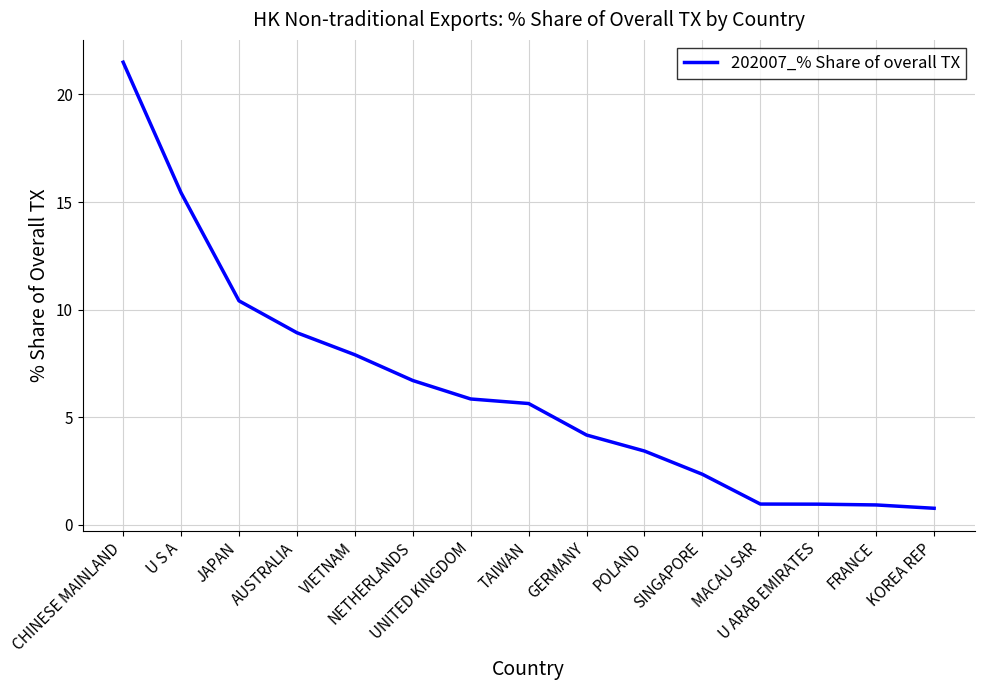

What position from the right is UNITED KINGDOM?

9